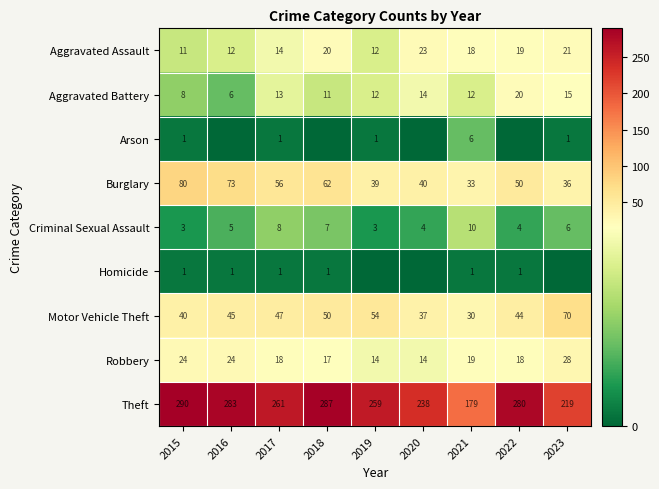

What is the approximate value of Aggravated Battery at 2018?

11